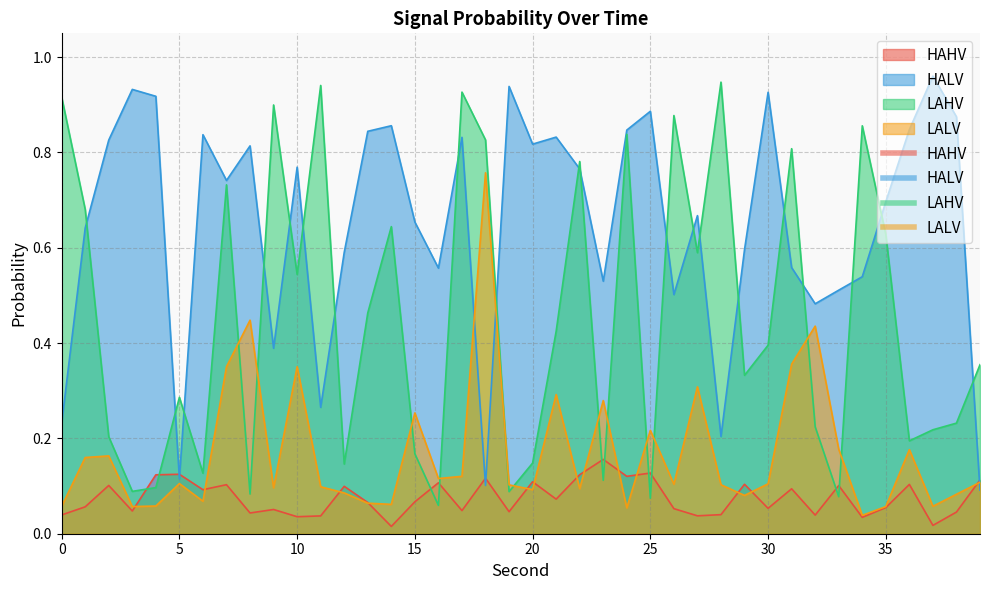

What is the average value of the HALV series?

0.6